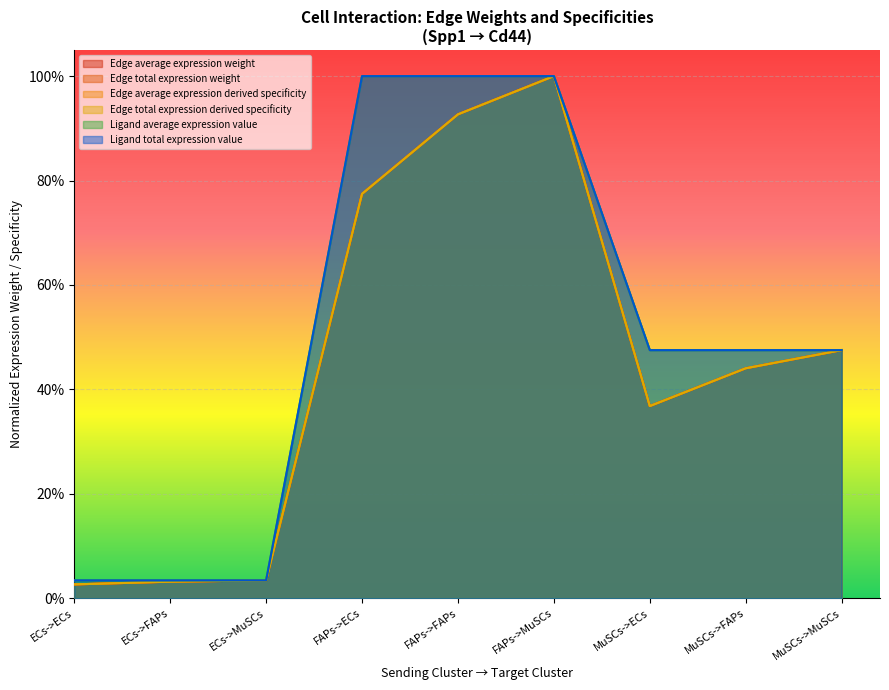

What is the value of the Ligand average expression value point at the 6th from the left?

1.0